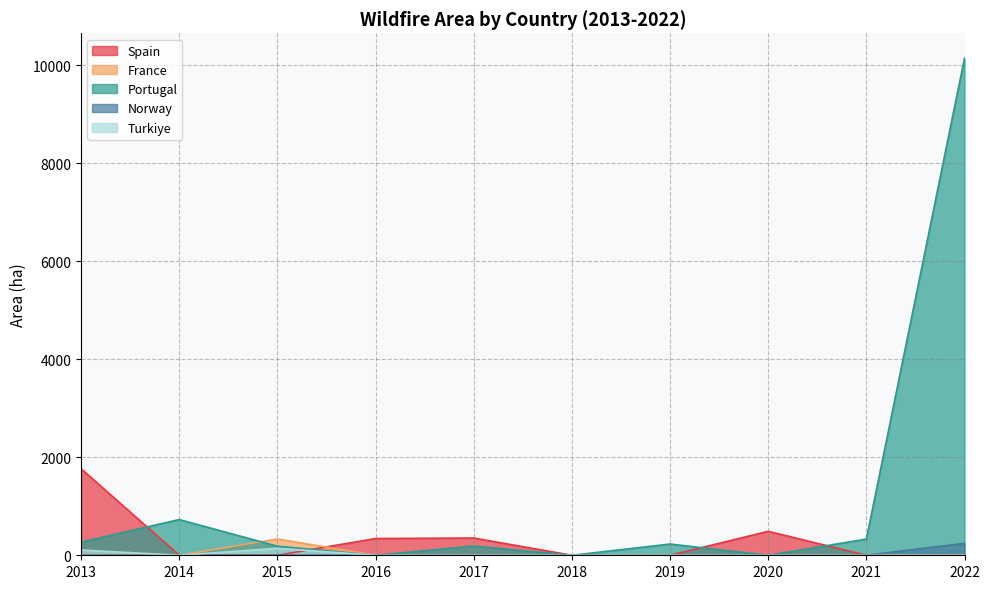

At which label does Portugal first exceed 229?

2013